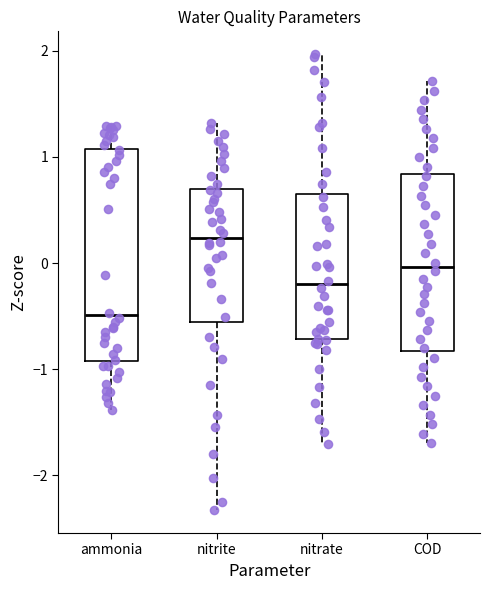

Where does the lower whisker of the box for COD end on the y-axis? The values are not printed on the chart, so give them approximately, as read against the axis.

-1.7